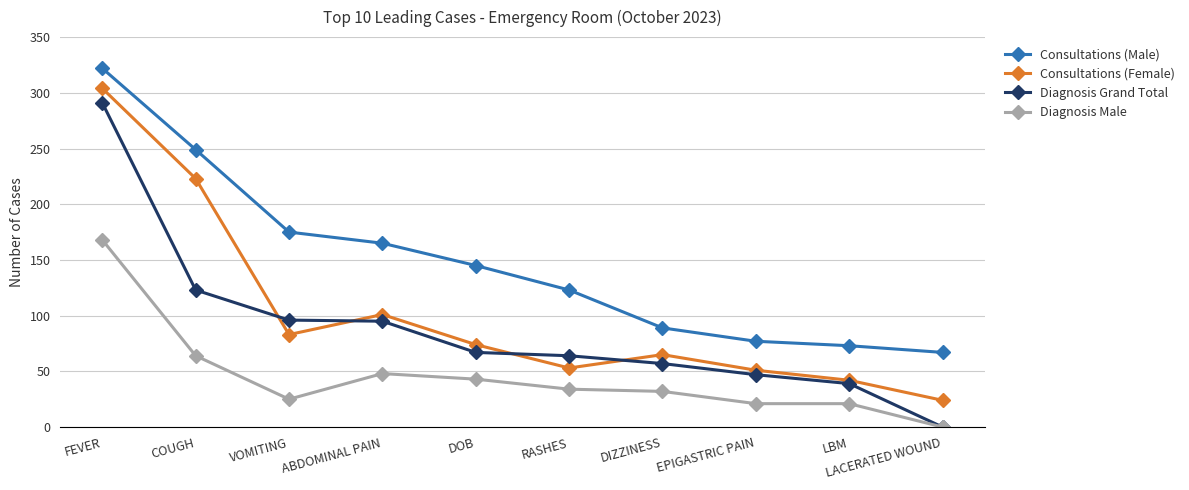

The value of Consultations (Female) at RASHES is 53. True or false?

True